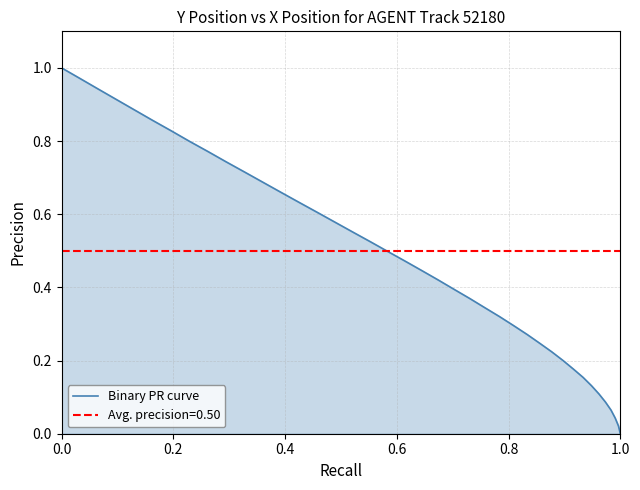

What is the difference between the maximum and minimum values?

1.0